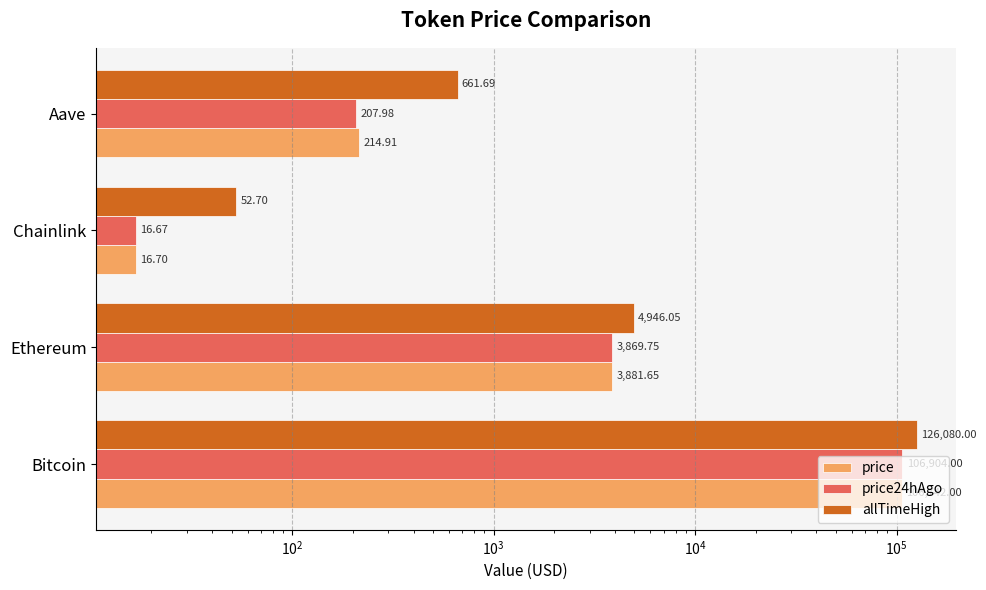

How many groups of bars are there?

4